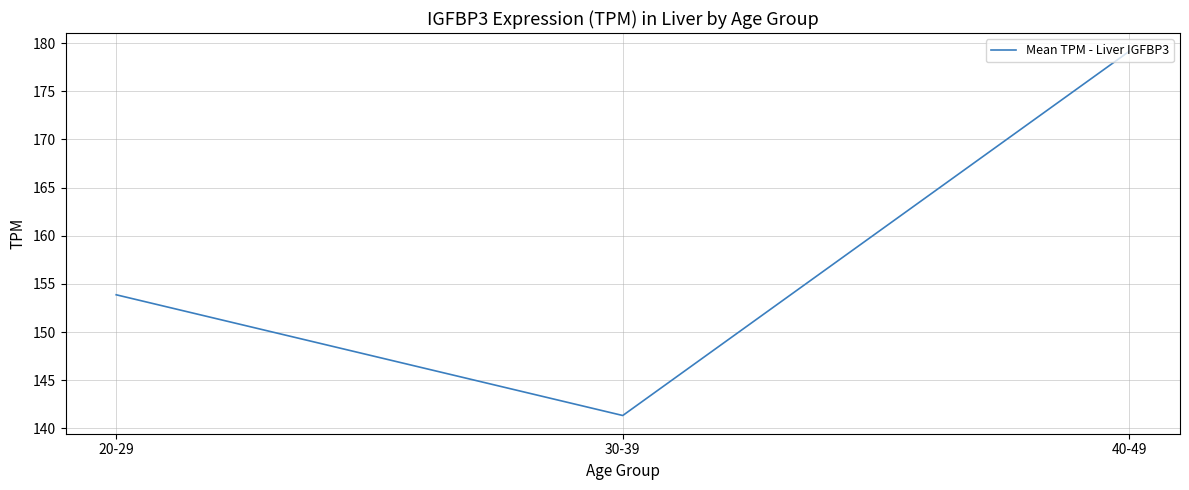

How many lines are shown in the chart?

1